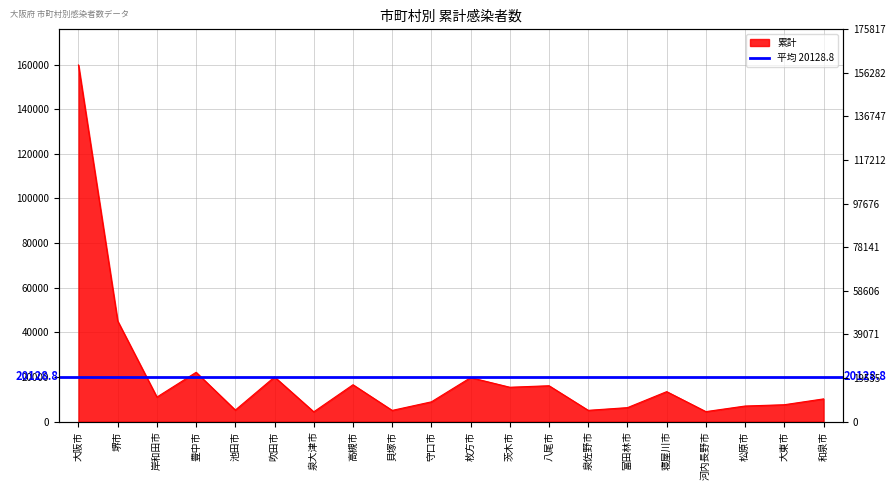

What position from the left is 泉大津市?

7